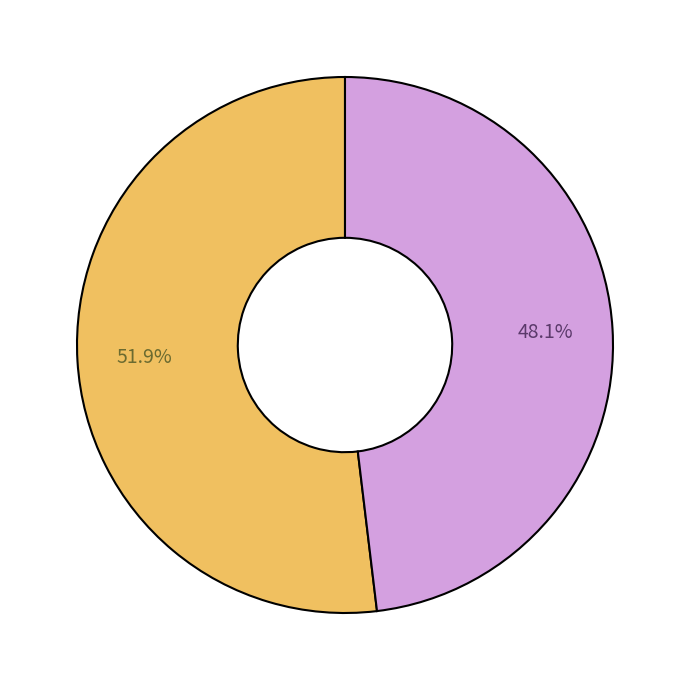

Does any single category account for the majority?

Yes